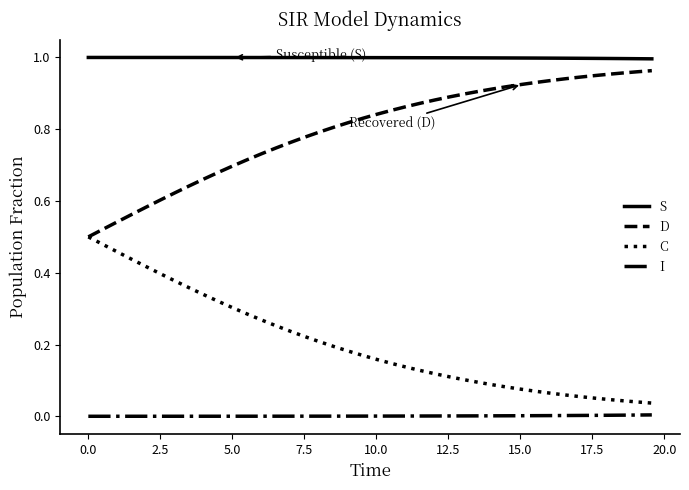

Which series has the largest total across all categories?

S